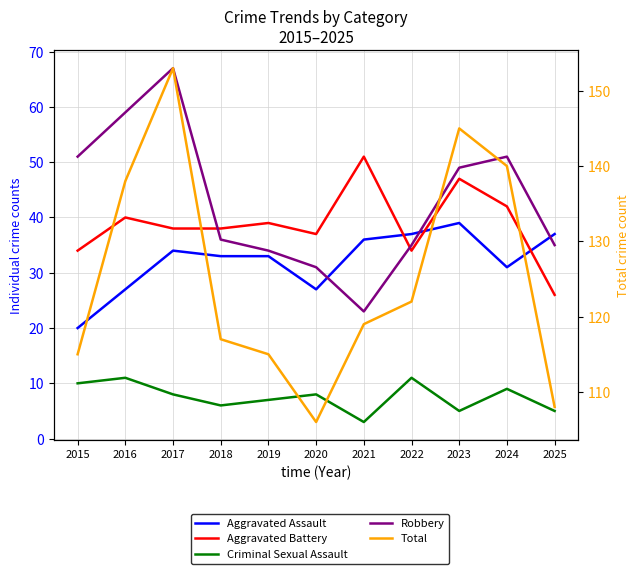

Reading left to right, extract all data points from this chart.

Aggravated Assault: 20	27	34	33	33	27	36	37	39	31	37
Aggravated Battery: 34	40	38	38	39	37	51	34	47	42	26
Criminal Sexual Assault: 10	11	8	6	7	8	3	11	5	9	5
Robbery: 51	59	67	36	34	31	23	35	49	51	35
Total: 115	138	153	117	115	106	119	122	145	140	108